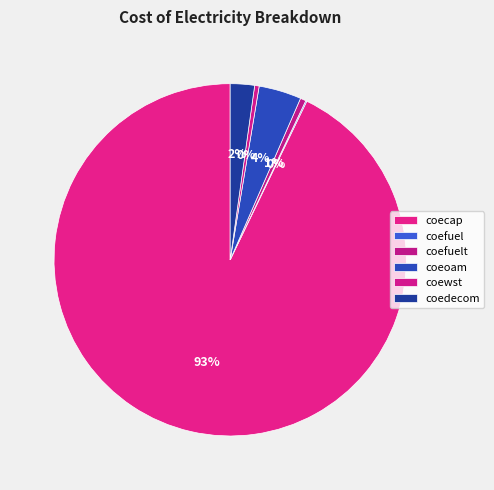

Do coedecom and coewst together represent more than half of the pie?

No